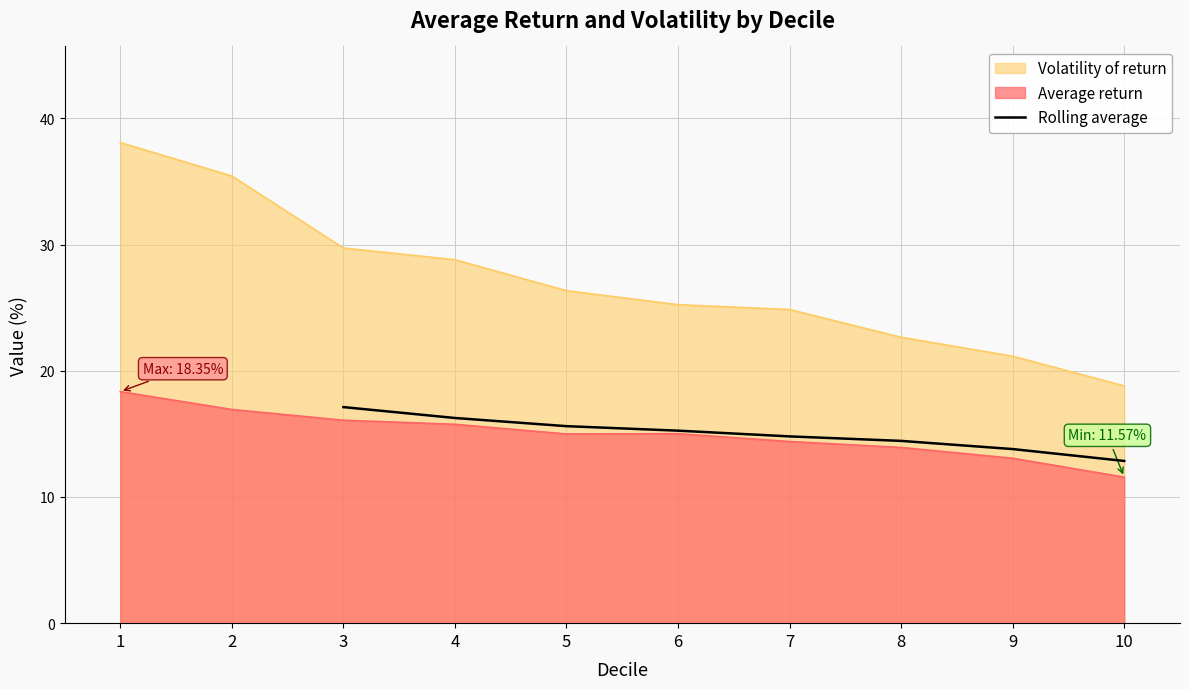

How many values exceed 15?

4